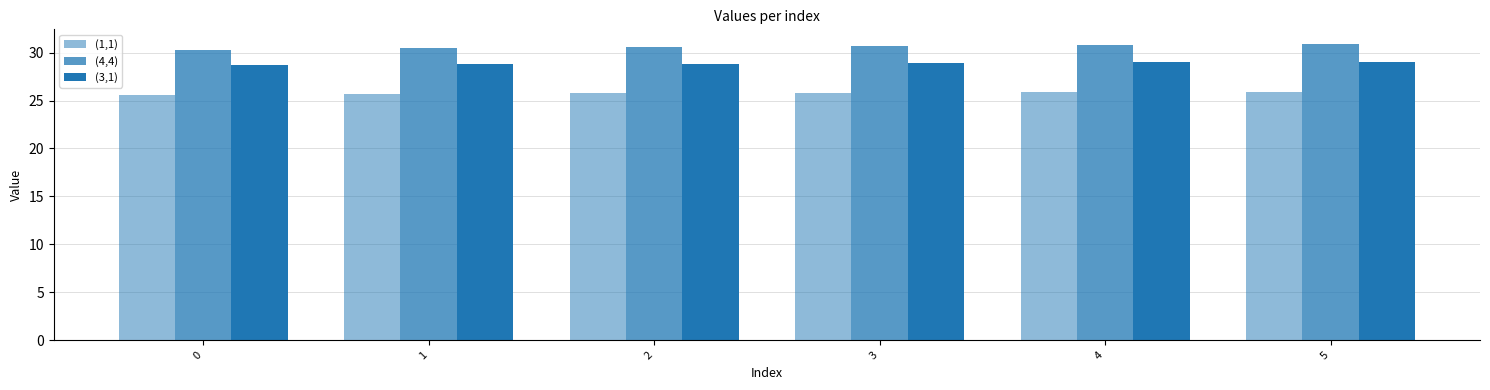

How many bars are there in each group?

3